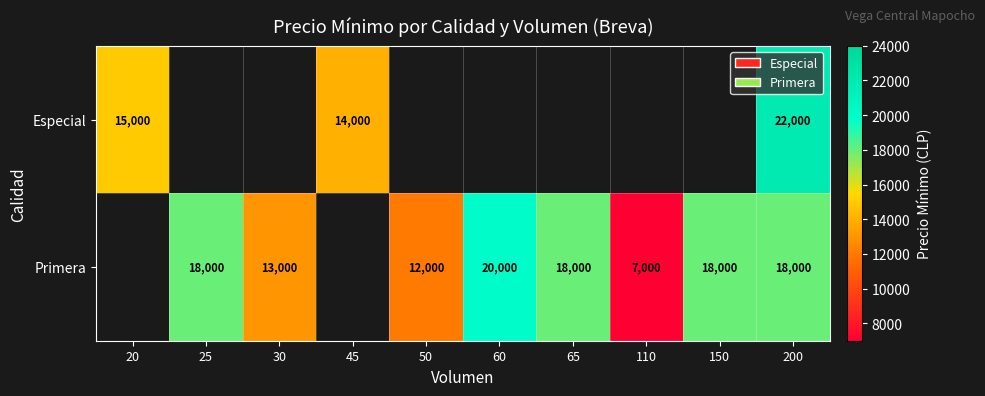

At 200, list the series in order from largest to smallest.

Especial, Primera